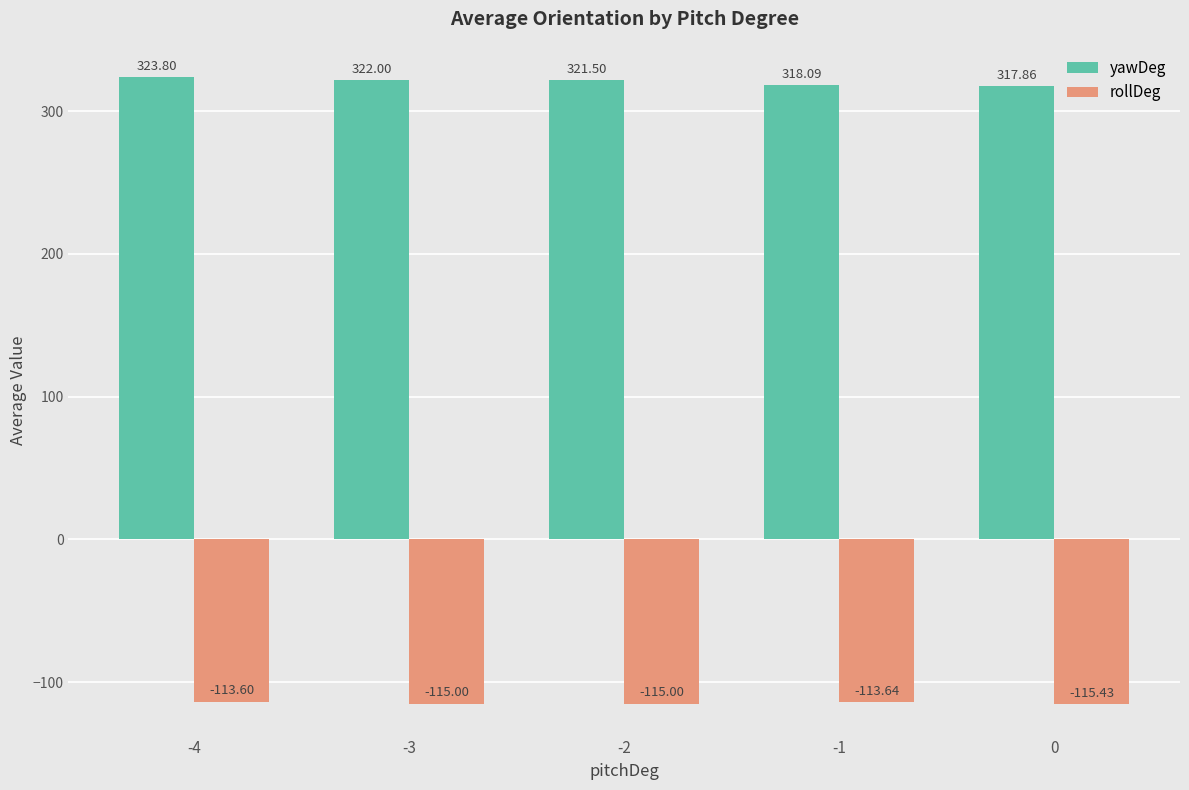

Which category has the highest value in the rollDeg series?

-4